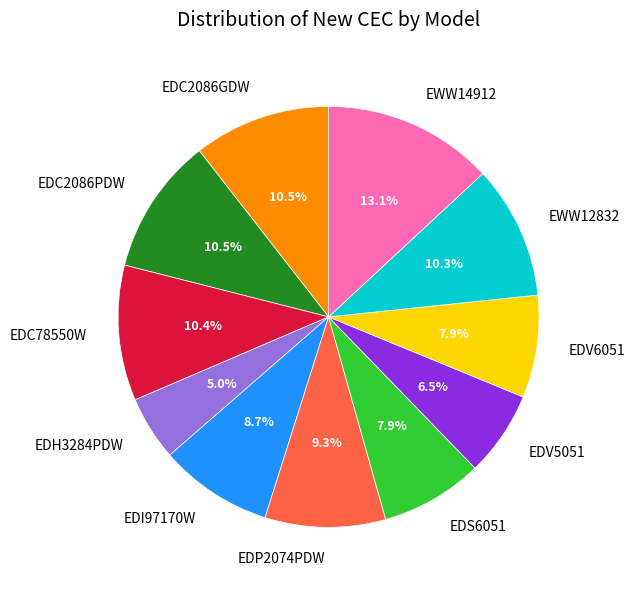

What is the largest slice in the pie chart?

EWW14912